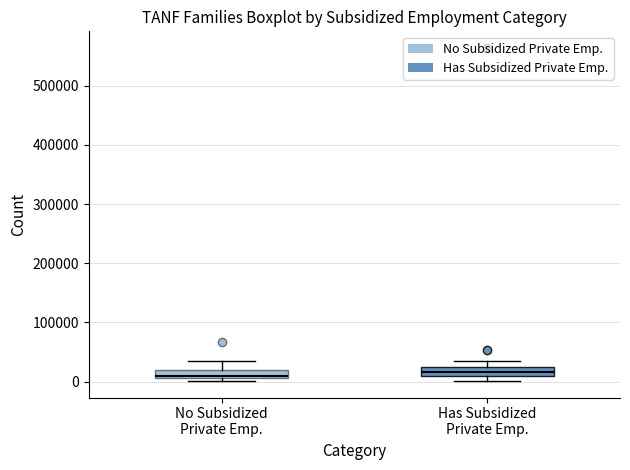

Where does the upper whisker of the box for No Subsidized Private Emp. end on the y-axis? The values are not printed on the chart, so give them approximately, as read against the axis.

40000